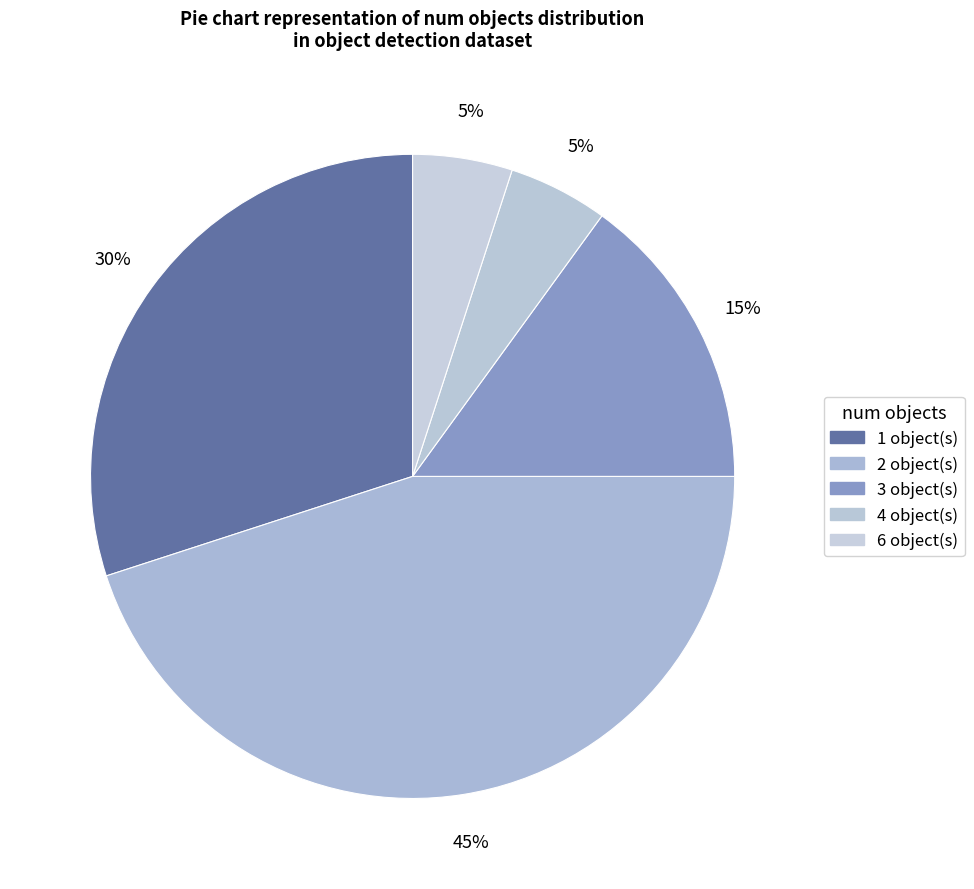

What is the smallest slice in the pie chart?

6 objects